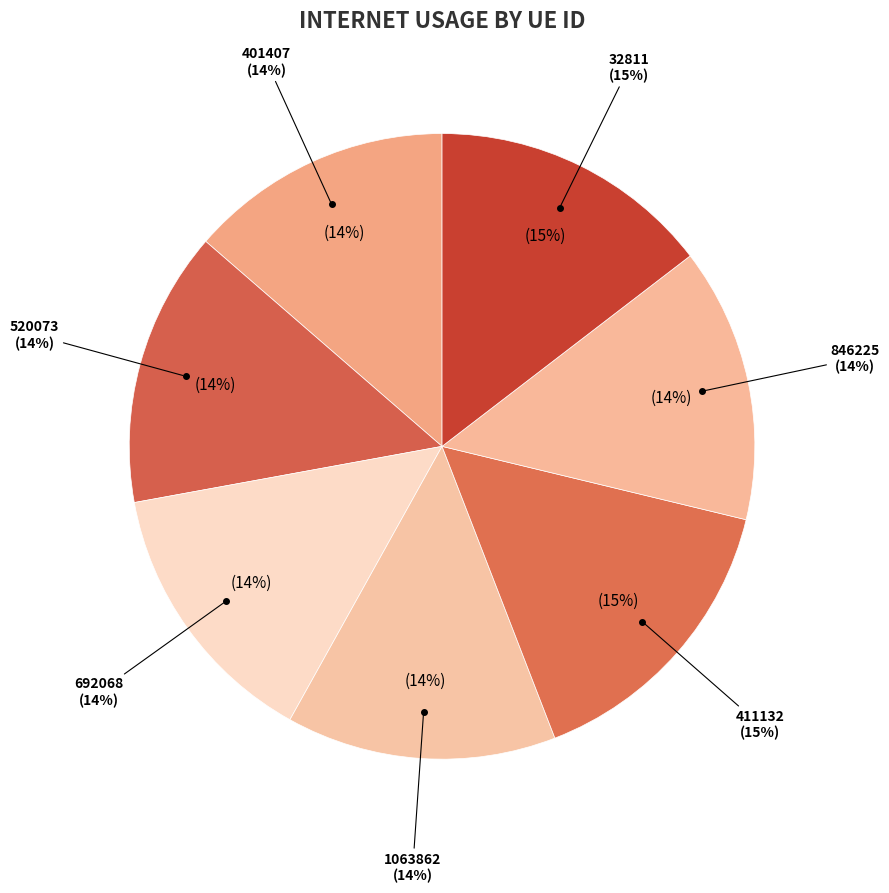

Between 520073 and 401407, which is larger?

520073